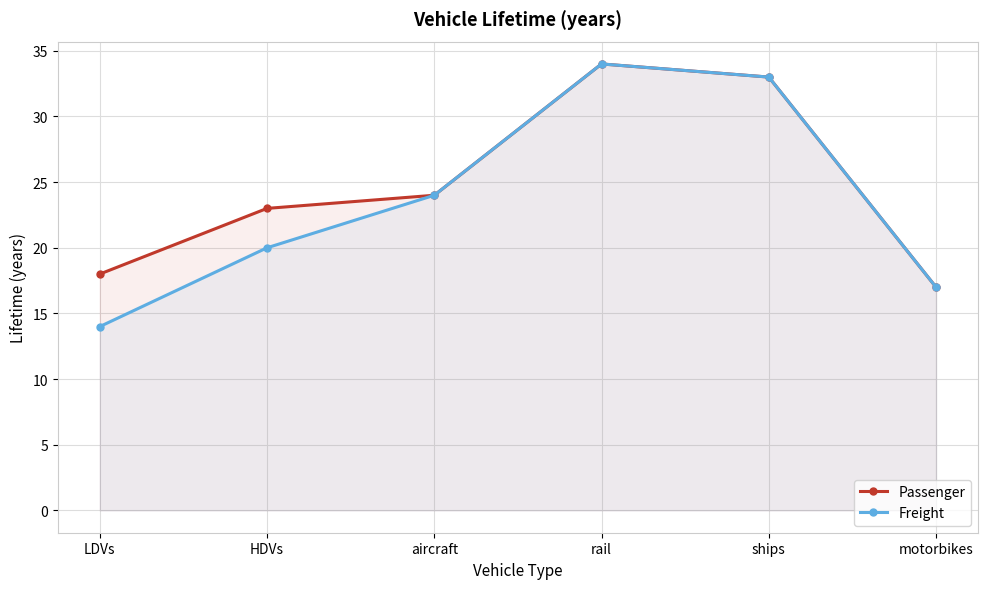

Which label corresponds to the largest value in the chart?

rail